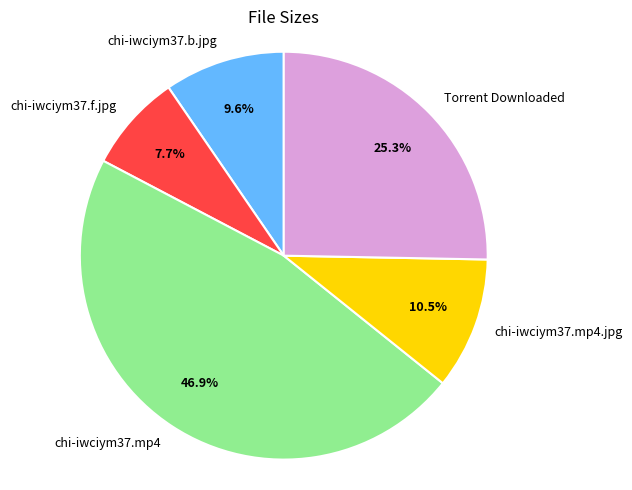

How much of the chart is everything except chi-iwciym37.b.jpg?

90.4%